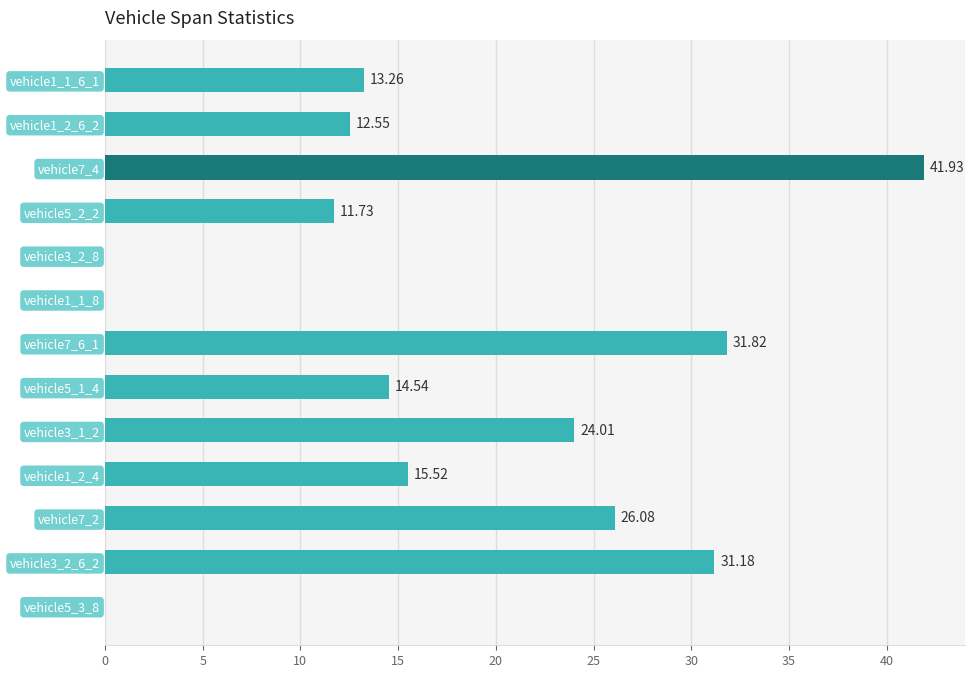

Between vehicle3_2_8 and vehicle3_1_2, which is larger?

vehicle3_1_2